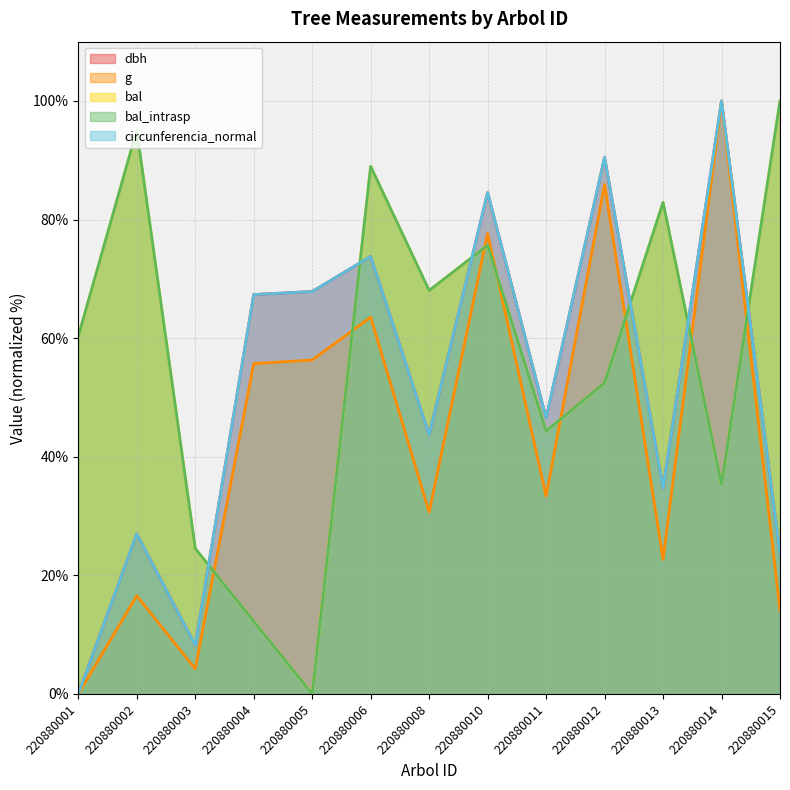

Read the bal_intrasp value at 220880012.

52.5